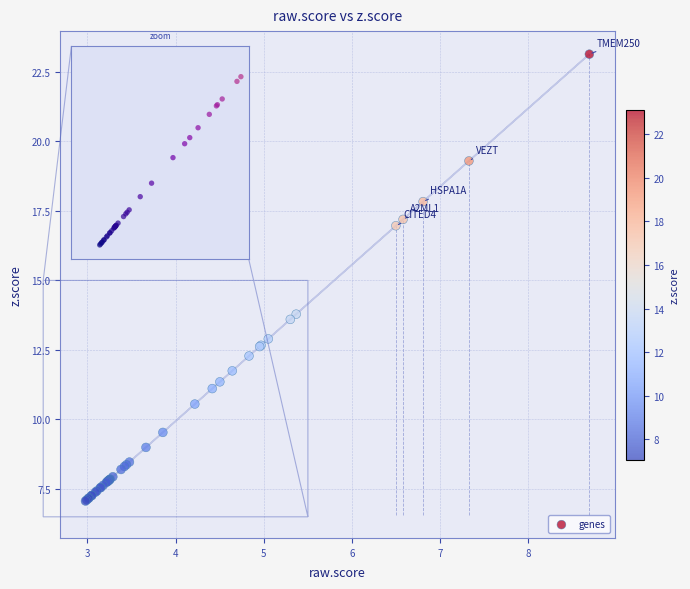

What Y value in the scatter plot is closest to 15?

13.8